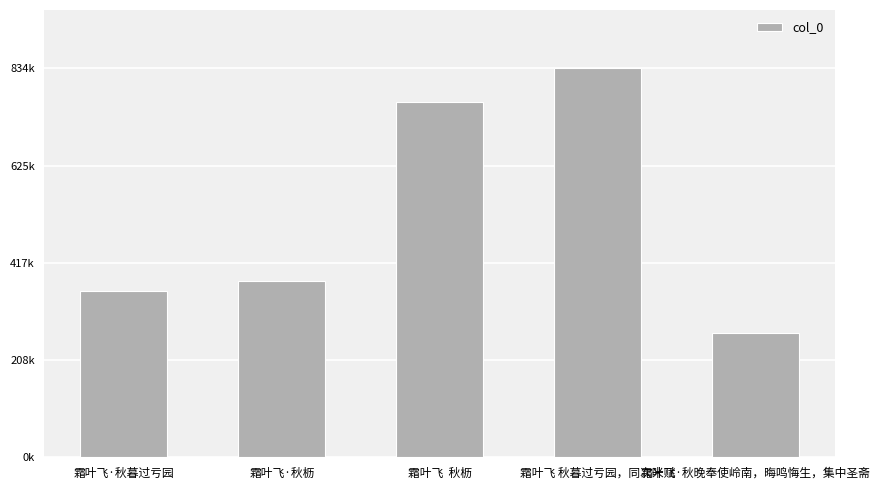

What is the value of the 5th bar from the left?

267320